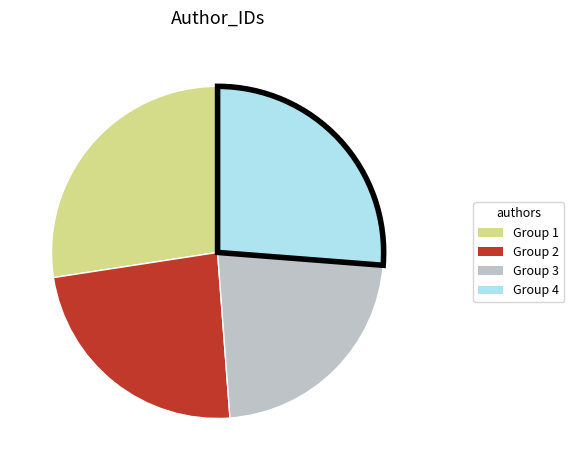

Does any single category account for the majority?

No